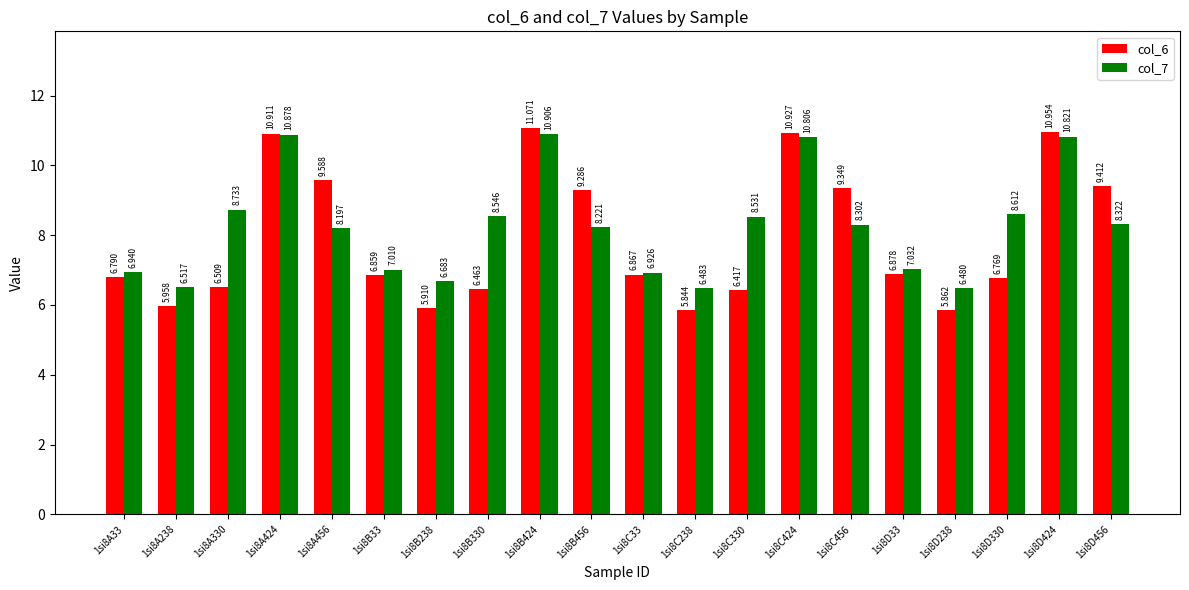

Is the value of col_7 at 1si8B330 greater than the value of col_6 at 1si8B33?

Yes